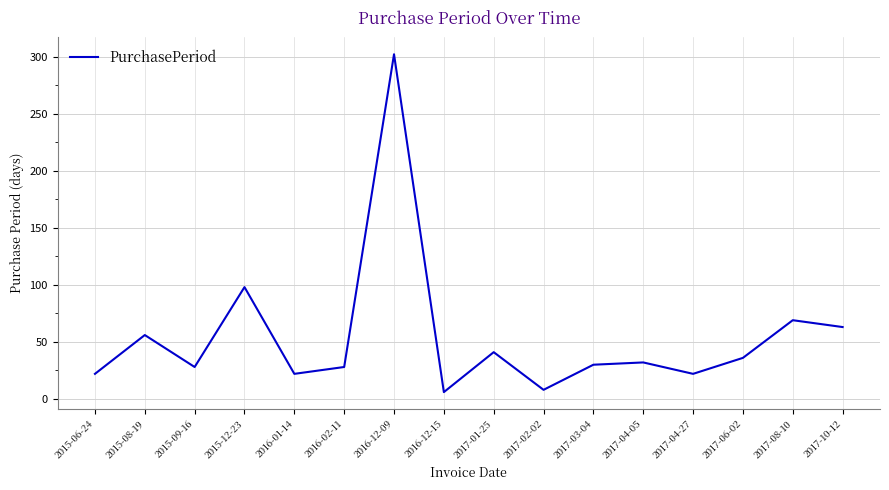

At which category does the chart reach its peak across all series?

2016-12-09